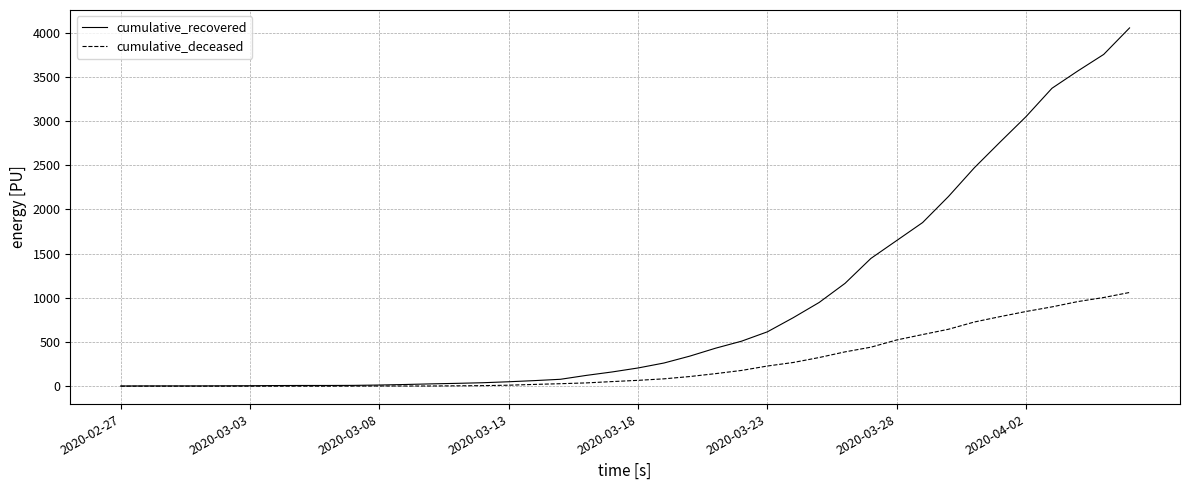

Rank the series by their maximum value, from lowest to highest.

cumulative_deceased, cumulative_recovered